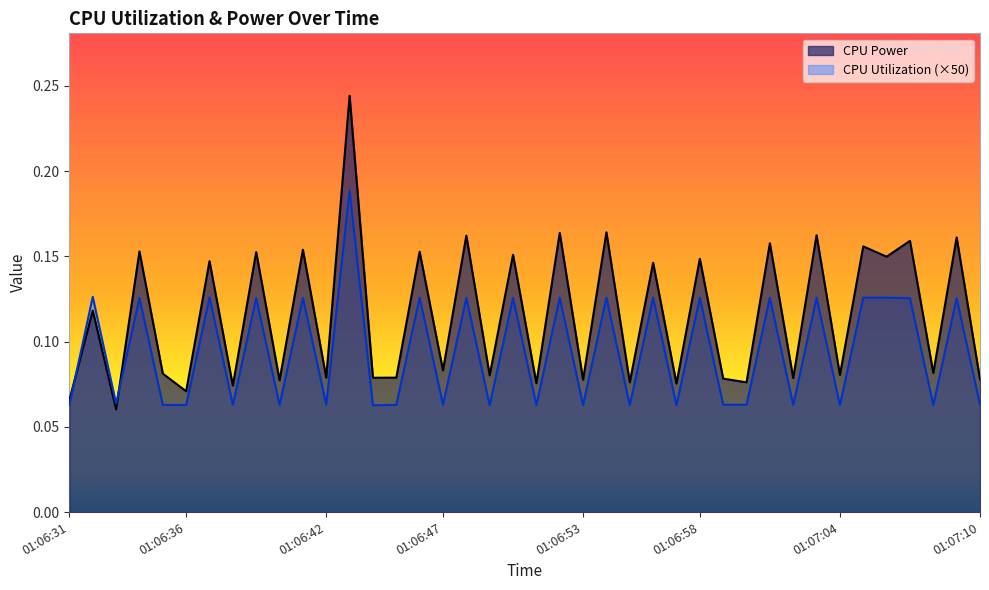

Which category has the lowest value in the CPU Utilization series?

01:06:44